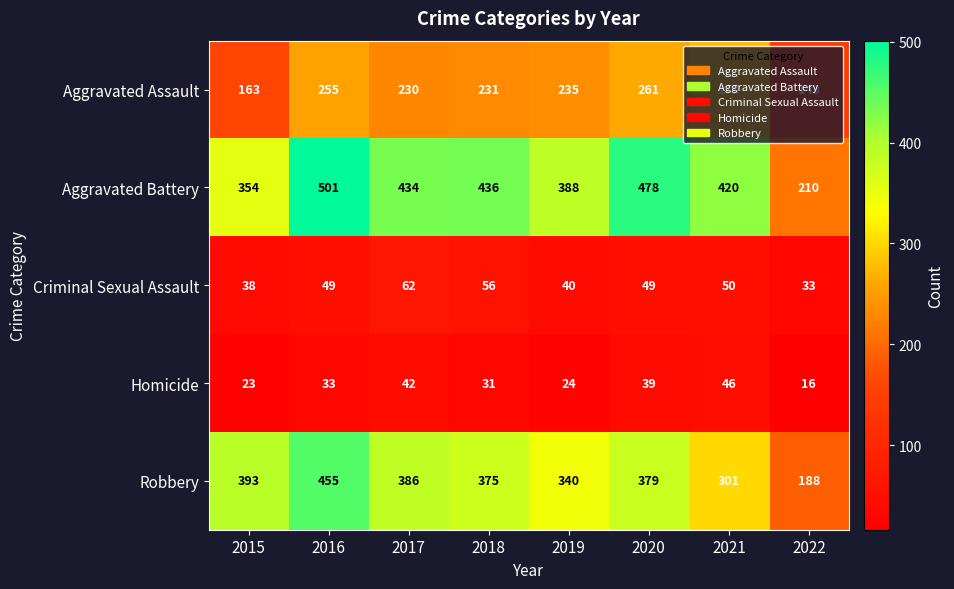

What is the sum of the Aggravated Battery values at 2022 and 2016?

711